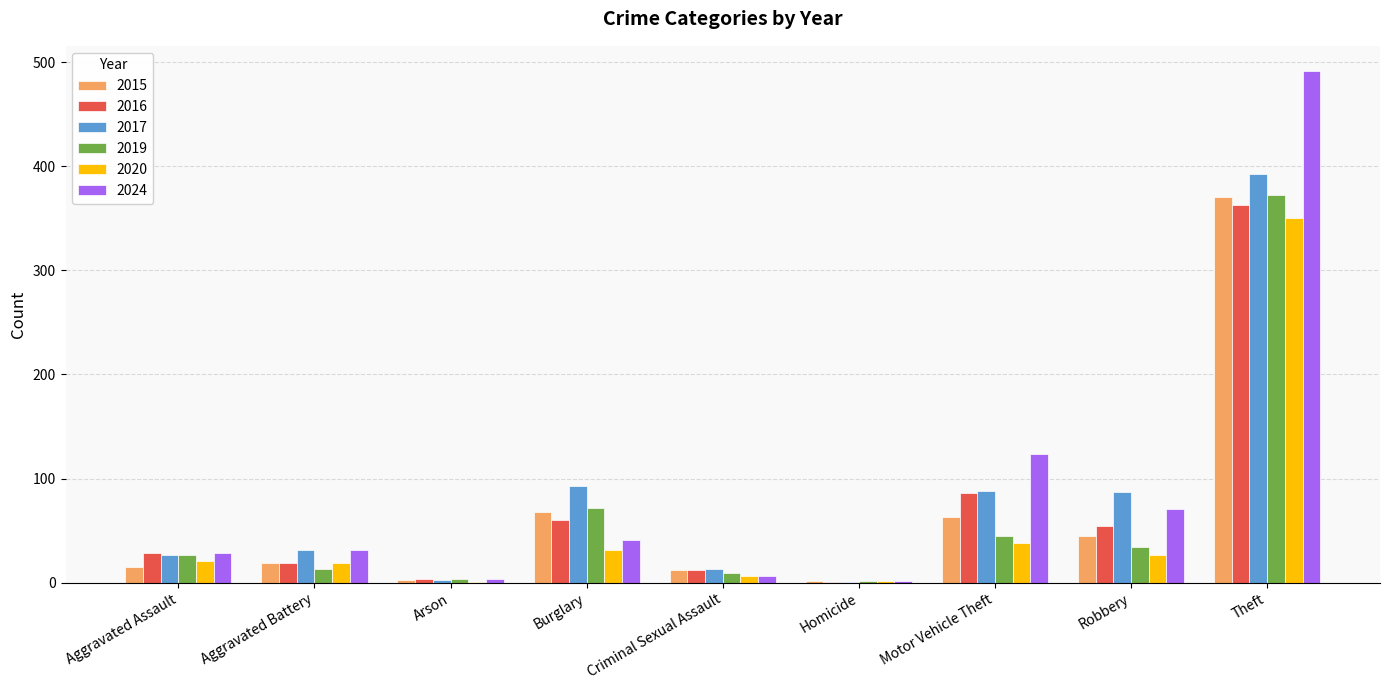

What is the spread (max minus min) of values at Motor Vehicle Theft?

86